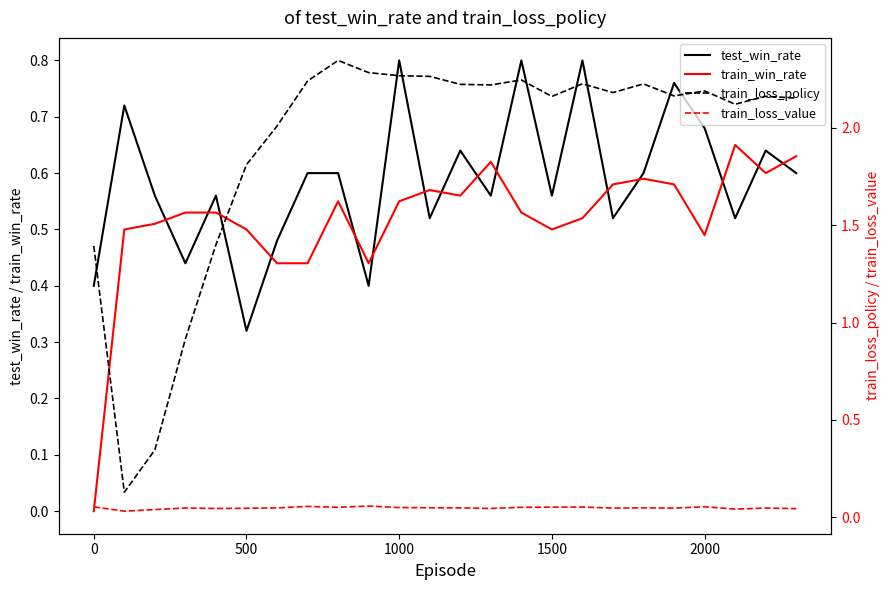

At 15, list the series in order from smallest to largest.

train_loss_value, train_win_rate, test_win_rate, train_loss_policy